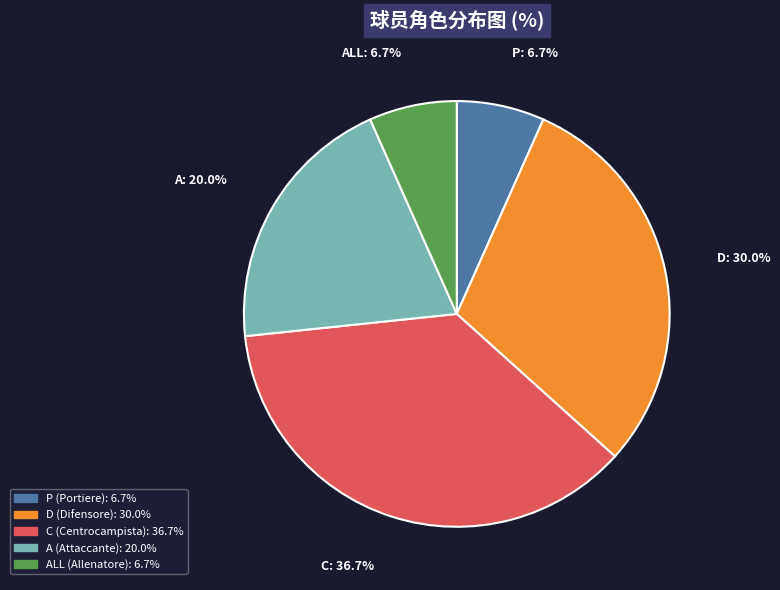

Is there any slice that represents more than half of the pie?

No